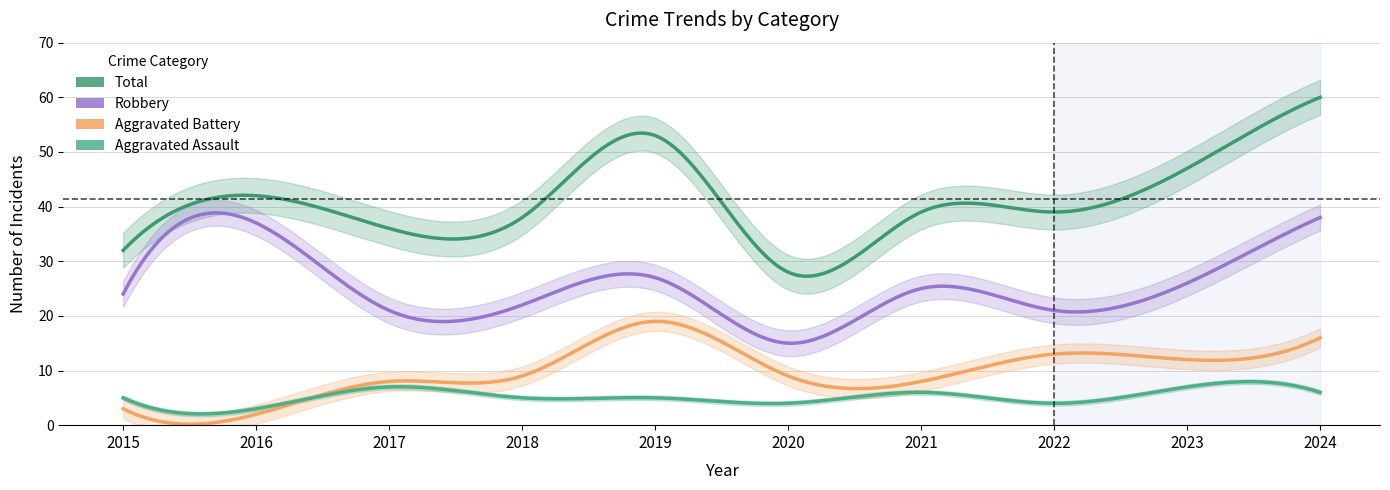

At how many categories does at least one series exceed 38?

6